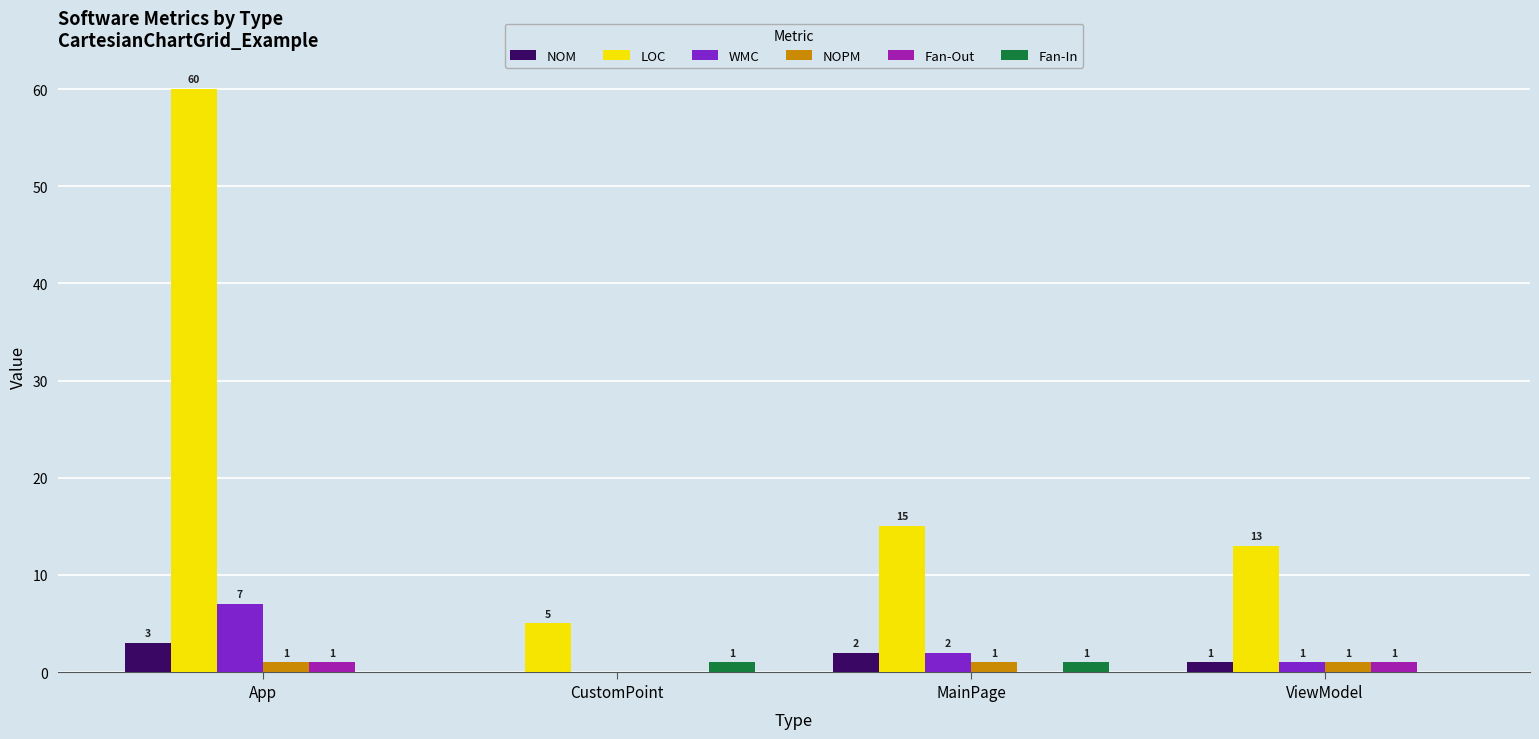

Which label corresponds to the largest value in the chart?

App